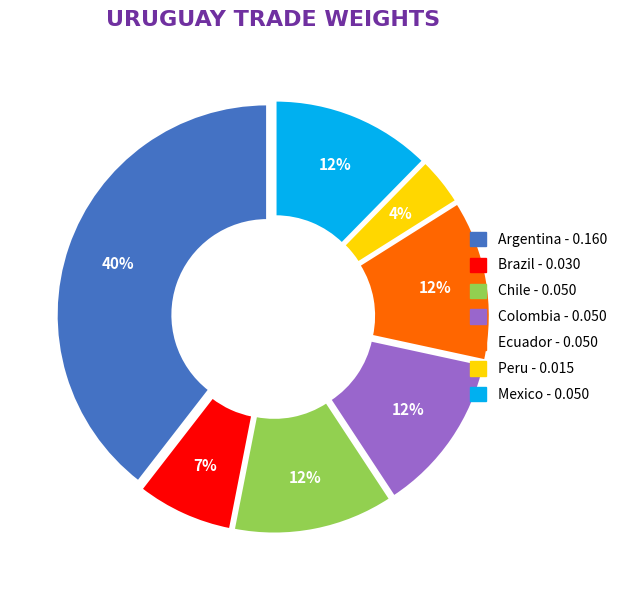

To the nearest percent, what is the difference between the largest and smallest slice percentages?

36%